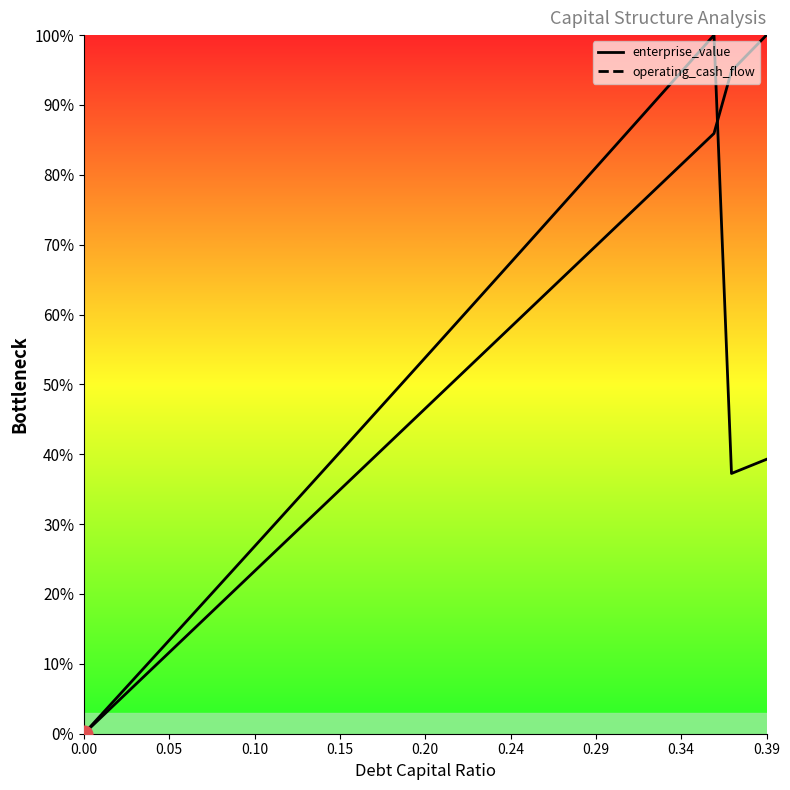

True or false: operating_cash_flow has a value of 0.9 at 27.

False